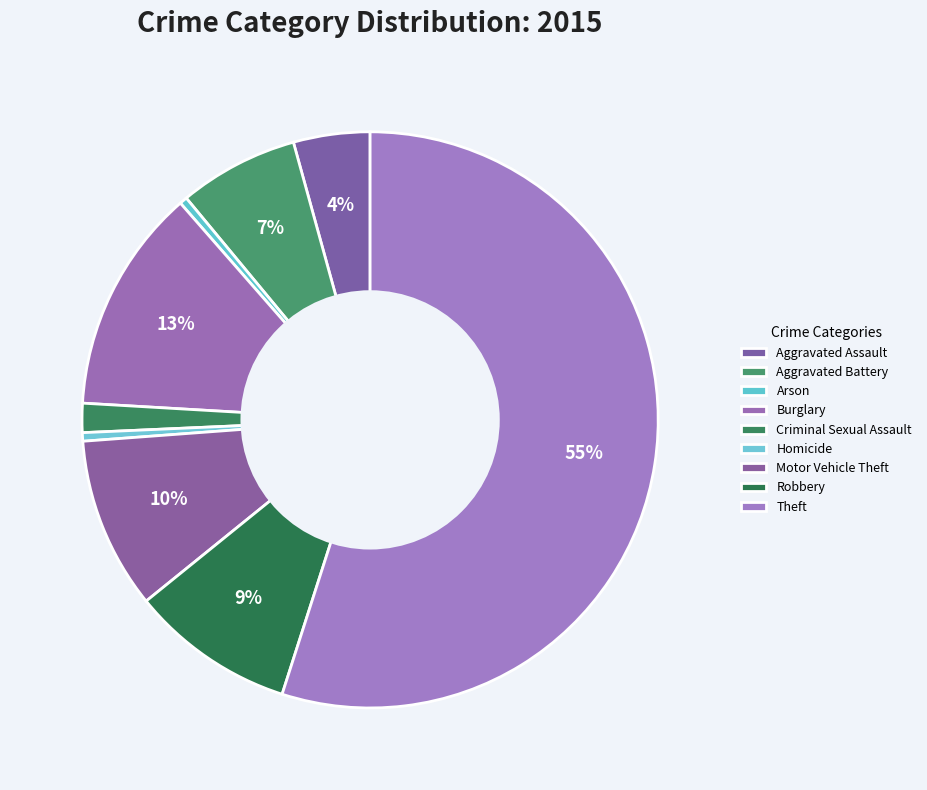

Count the number of slices in the pie.

9